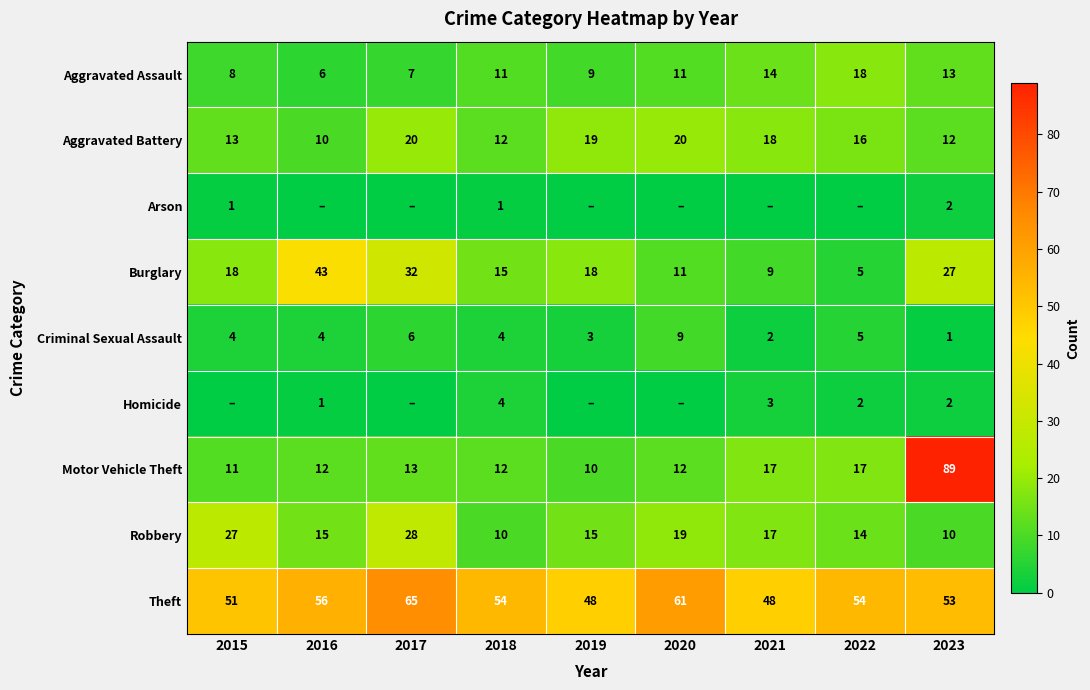

What is the difference between the Burglary values at 2018 and 2017?

17